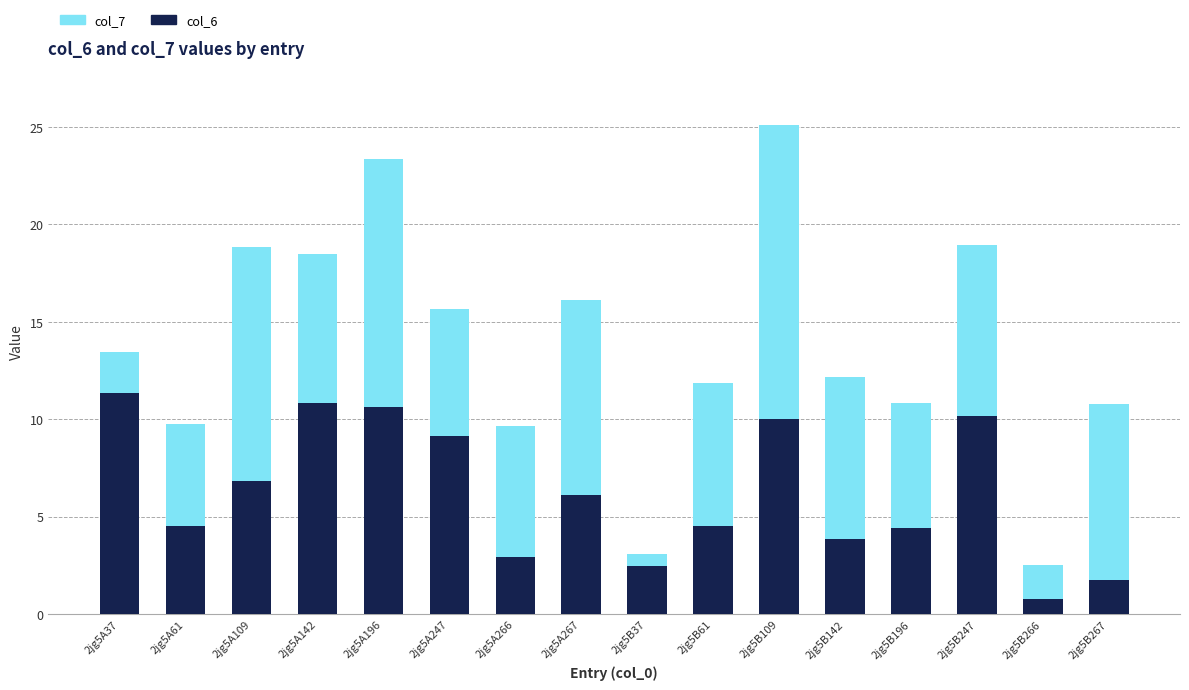

At which category is the sum across all series the highest?

2jg5B109